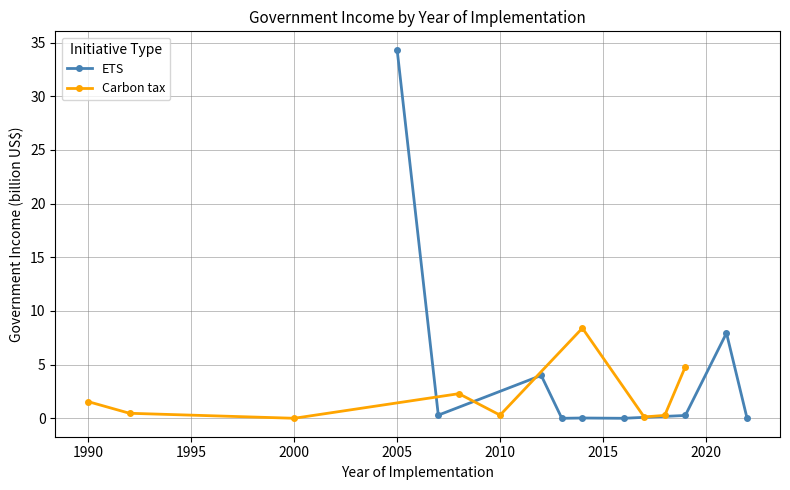

In Carbon tax, how many points are higher than both neighbors (excluding endpoints)?

2